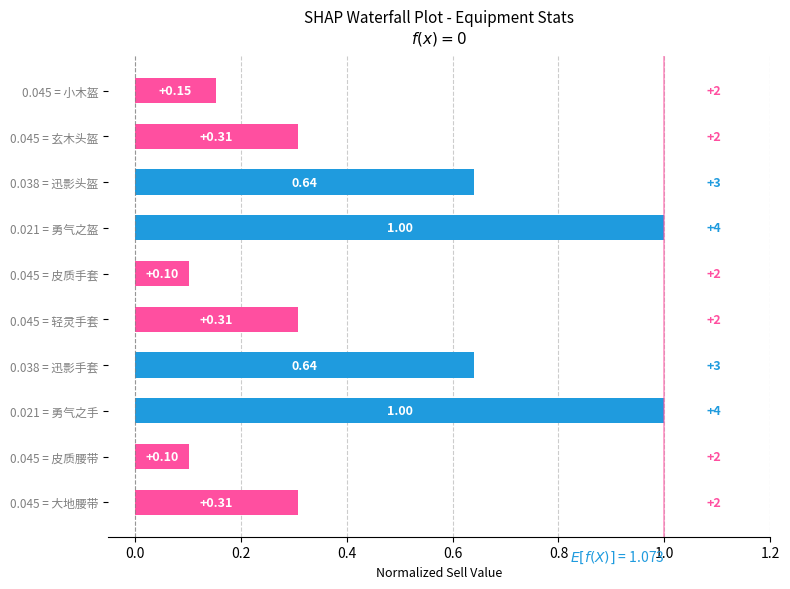

Between 0.045 = 玄木头盔 and 0.021 = 勇气之手, which is larger?

0.021 = 勇气之手